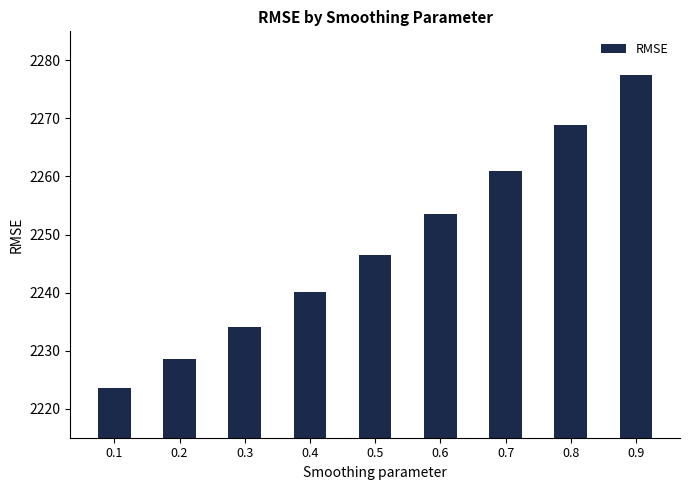

Read the value at 0.6.

2253.5